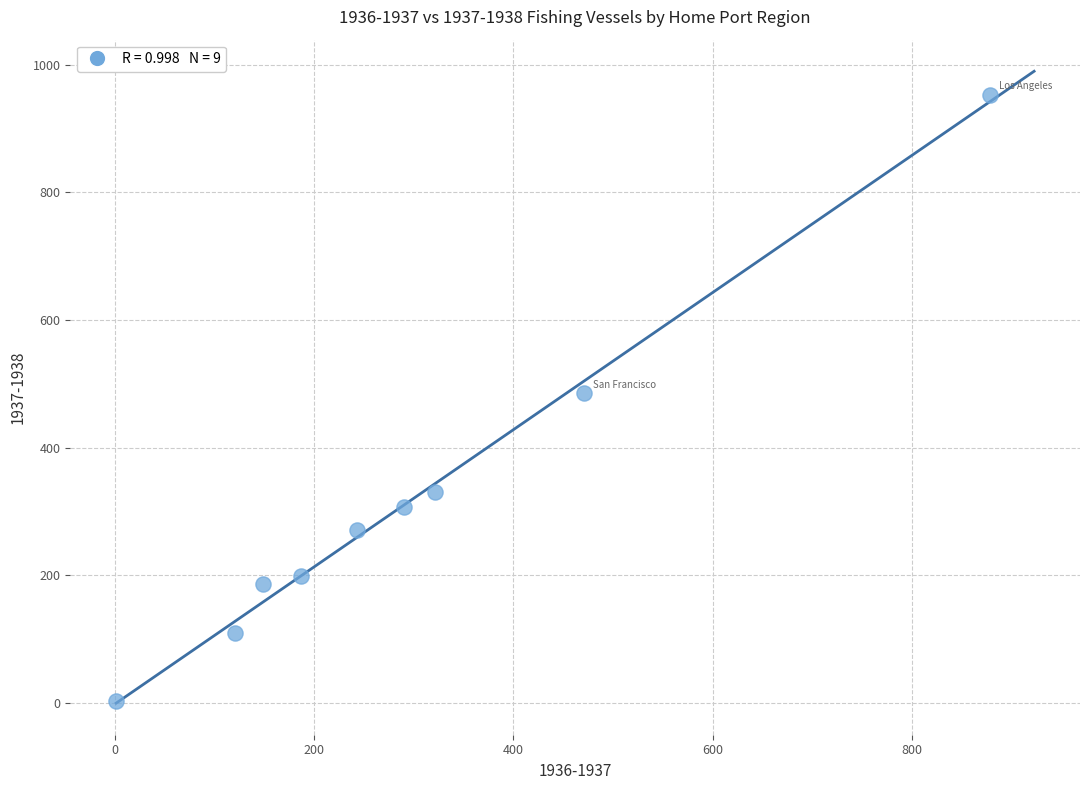

What is the range of Y values (max minus min)?

950